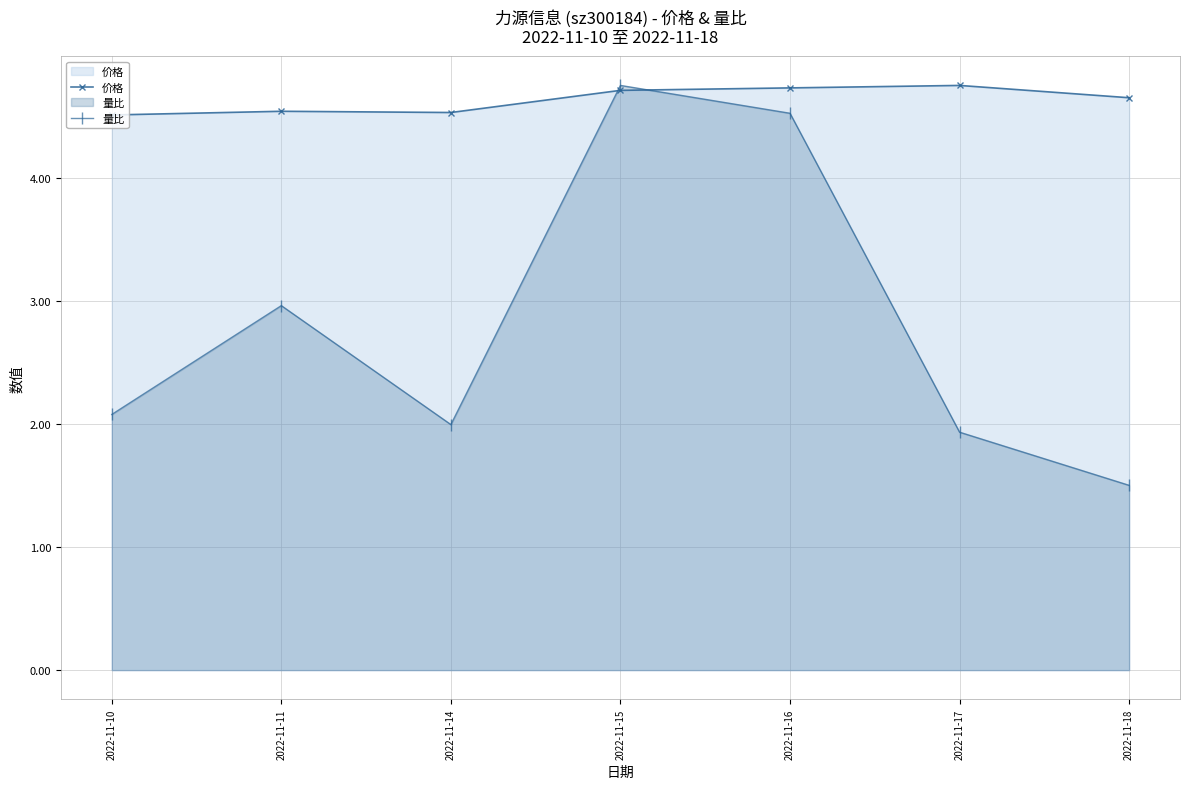

List the series in order of their overall mean, highest first.

价格, 量比